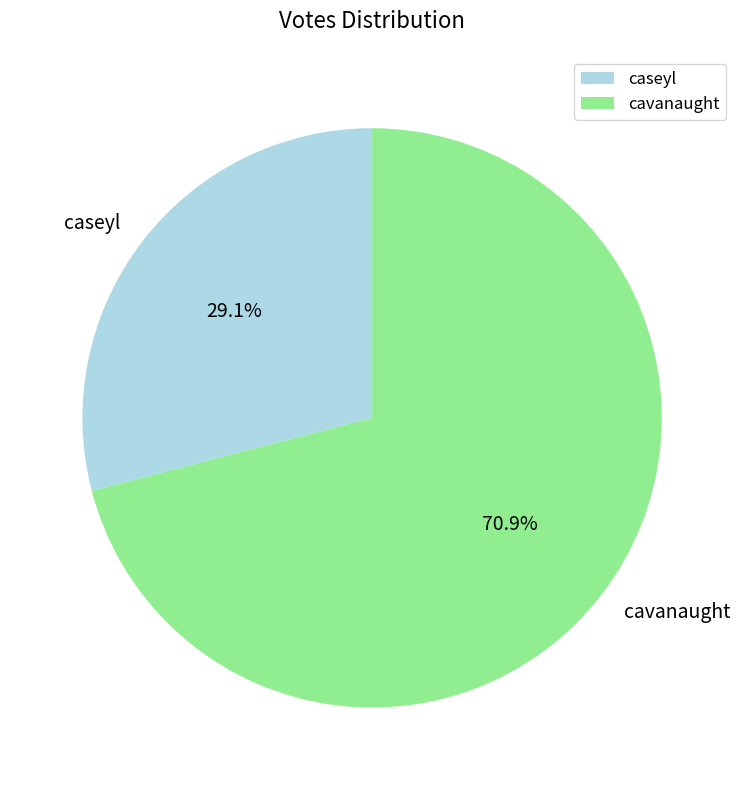

Rank the categories by value from lowest to highest.

caseyl, cavanaught